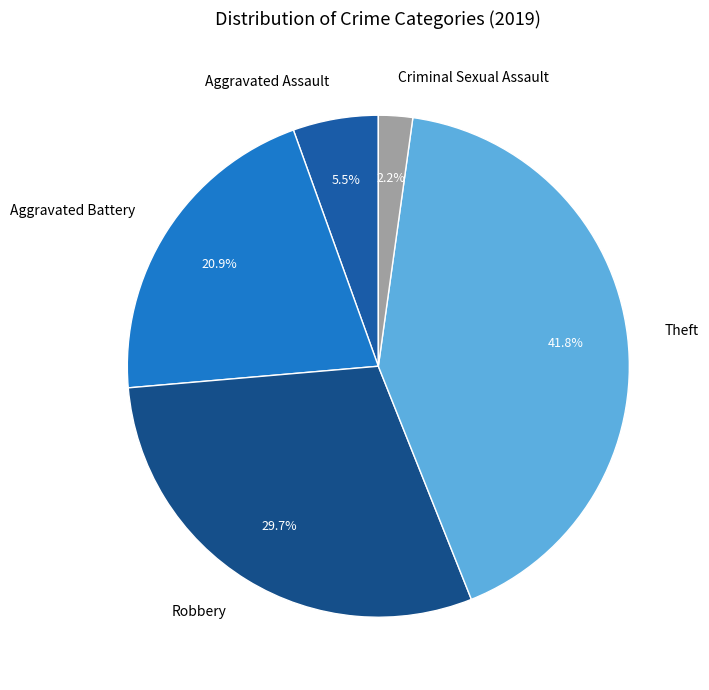

To the nearest percent, what portion does Aggravated Battery represent?

21%